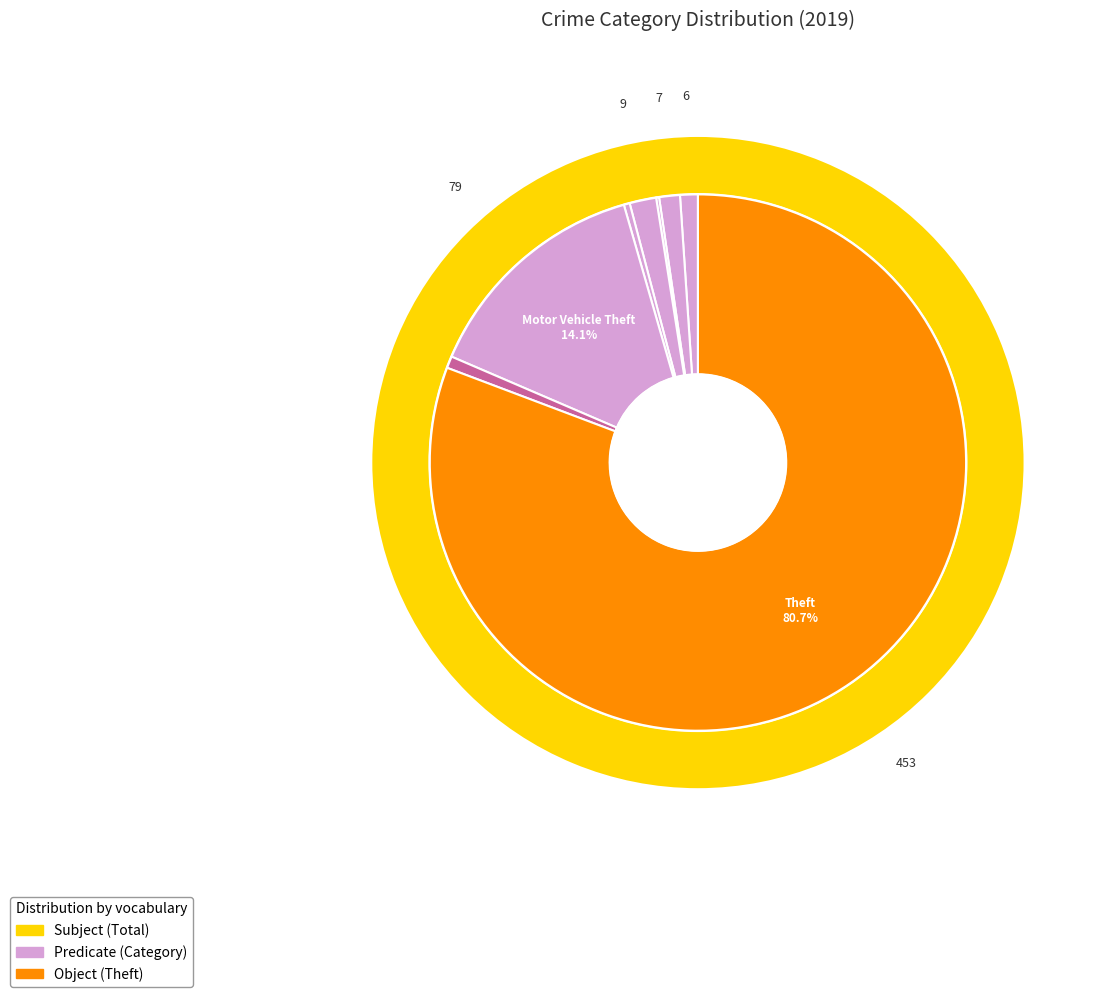

The Robbery slice represents 1% of the pie. True or false?

True